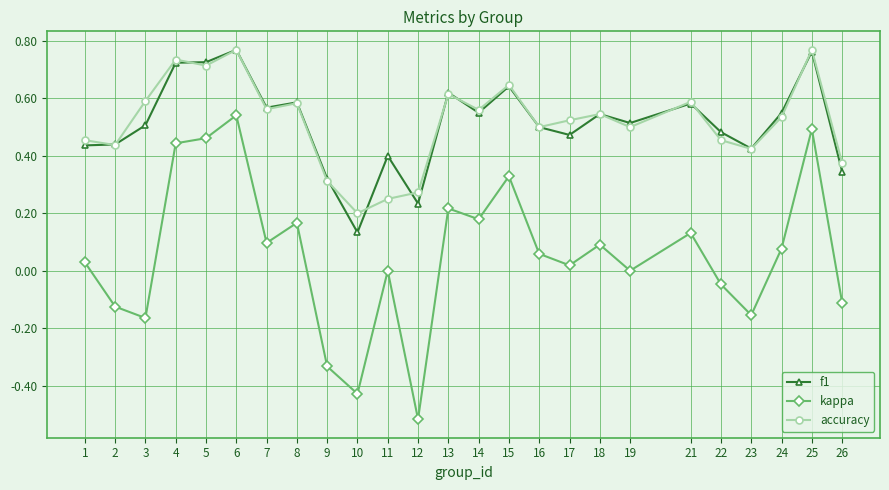

True or false: accuracy and kappa intersect in this chart.

False